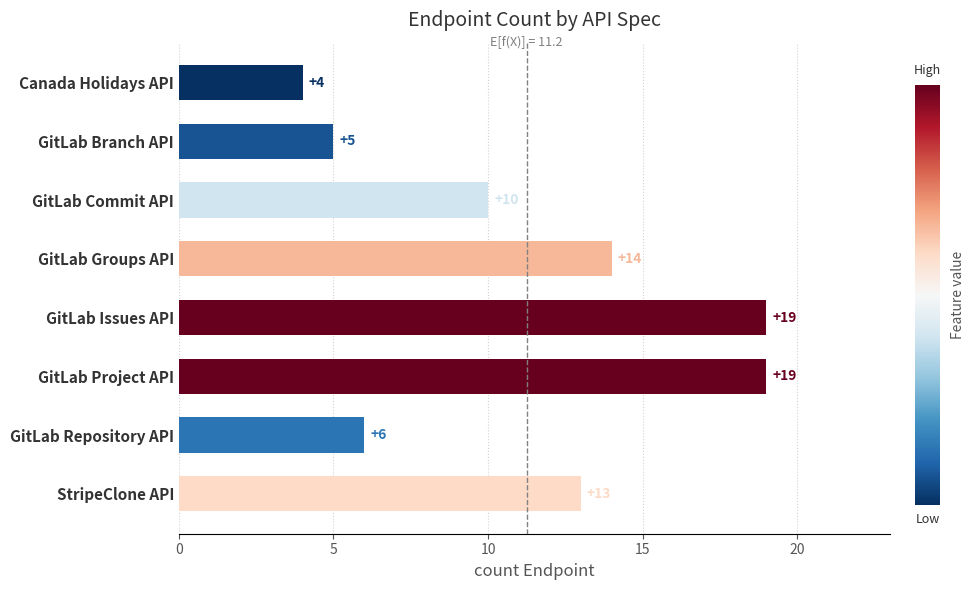

What is the average value?

11